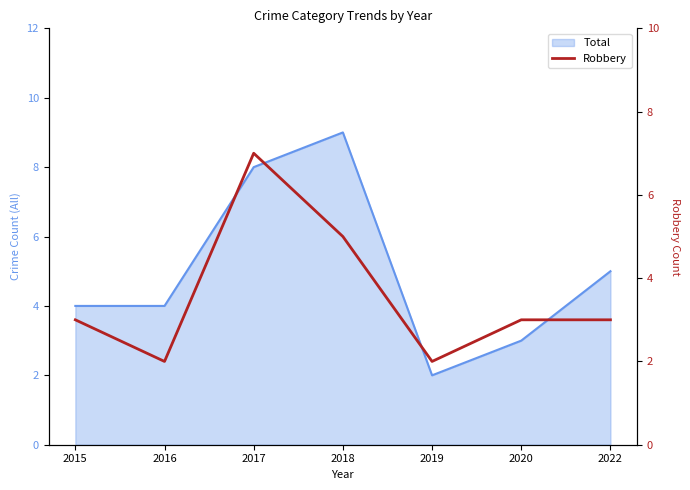

Rank the categories by value from highest to lowest.

2017, 2018, 2015, 2020, 2022, 2016, 2019